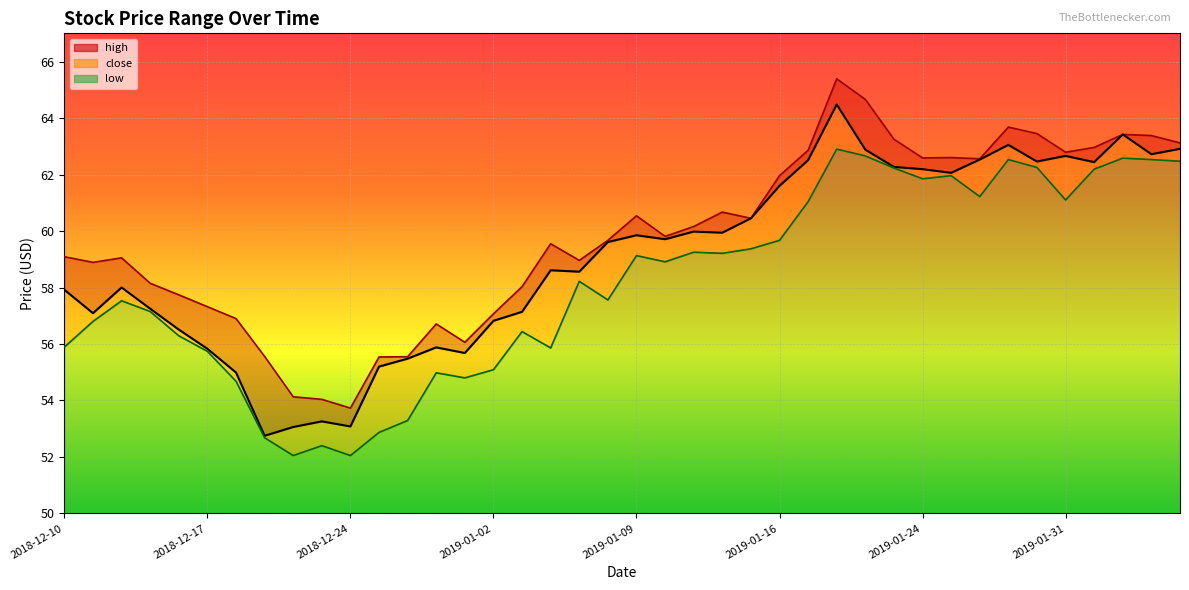

Reading left to right, what are all the values shown in this chart?

high: 59.1	58.9	59.0	58.1	57.7	57.3	56.9	55.6	54.1	54.0	53.7	55.5	55.5	56.7	56.1	57.1	58.0	59.5	59.0	59.7	60.5	59.8	60.2	60.7	60.5	62.0	62.9	65.4	64.7	63.2	62.6	62.6	62.6	63.7	63.5	62.8	63.0	63.4	63.4	63.1
close: 57.9	57.1	58.0	57.2	56.5	55.8	55.0	52.8	53.1	53.3	53.1	55.2	55.5	55.9	55.7	56.8	57.1	58.6	58.6	59.6	59.9	59.7	60.0	59.9	60.5	61.6	62.5	64.5	62.9	62.3	62.2	62.1	62.5	63.0	62.5	62.7	62.4	63.4	62.7	62.9
low: 55.9	56.8	57.5	57.1	56.3	55.7	54.7	52.7	52.0	52.4	52.0	52.9	53.3	55.0	54.8	55.1	56.4	55.9	58.2	57.6	59.1	58.9	59.2	59.2	59.4	59.7	61.0	62.9	62.7	62.2	61.9	62.0	61.2	62.5	62.2	61.1	62.2	62.6	62.5	62.5